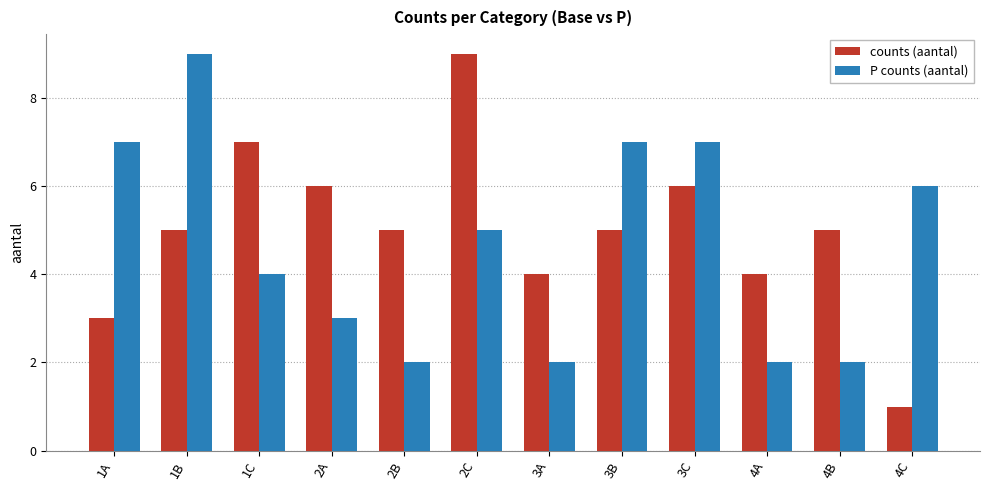

Does the chart contain stacked bars?

No